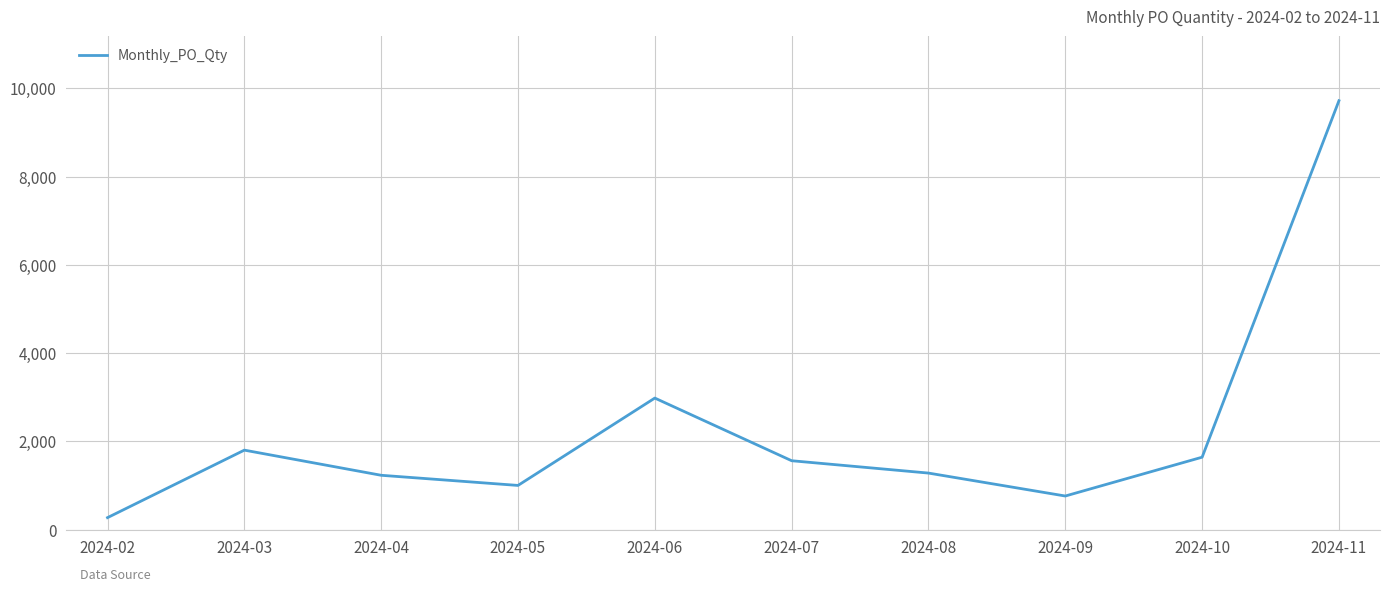

Reading right to left, extract all data points from this chart.

2024-11=9720	2024-10=1640	2024-09=760	2024-08=1280	2024-07=1560	2024-06=2980	2024-05=1000	2024-04=1230	2024-03=1800	2024-02=270